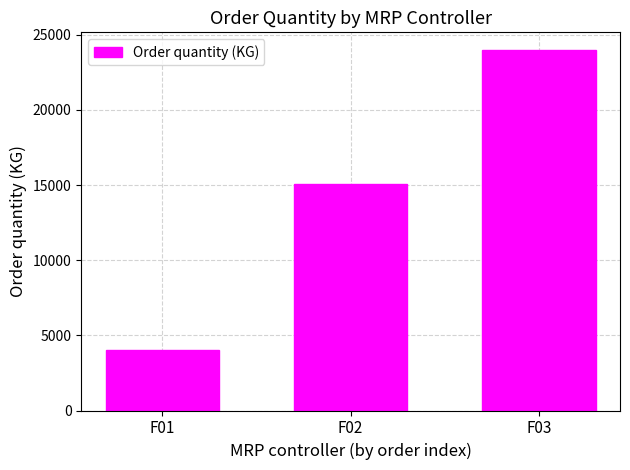

What is the sum of the values at F01 and F03?

27957.7